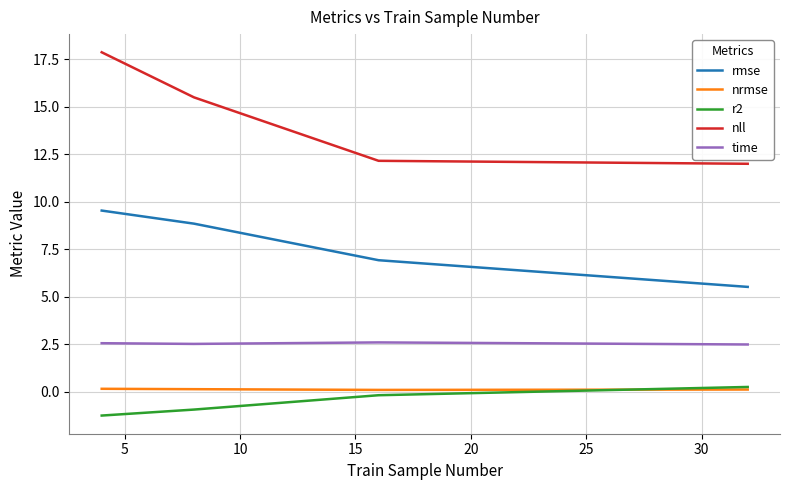

True or false: nll has more than 2 points higher than both neighbors.

False